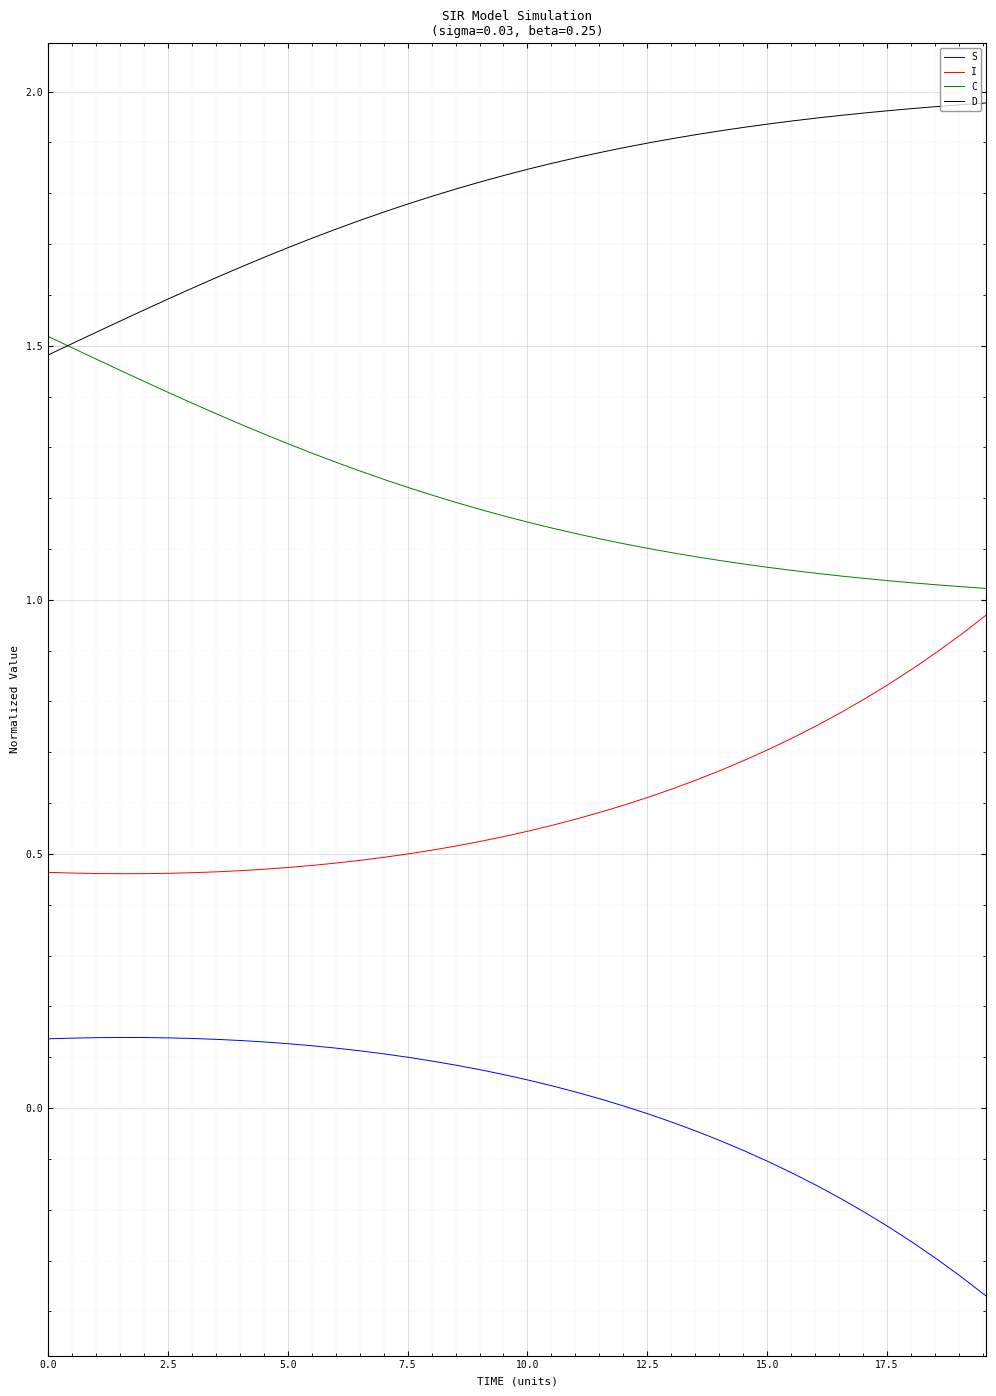

True or false: I and D intersect in this chart.

False